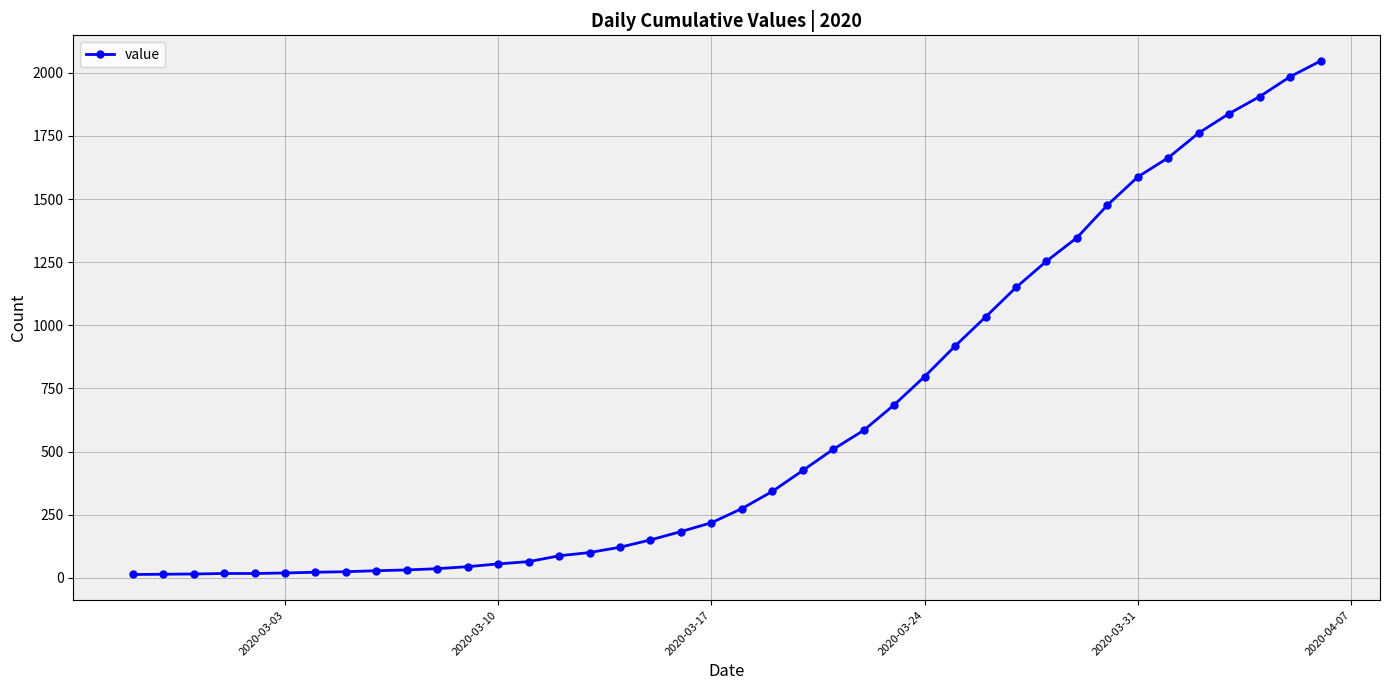

What is the difference between the maximum and minimum values?

2034